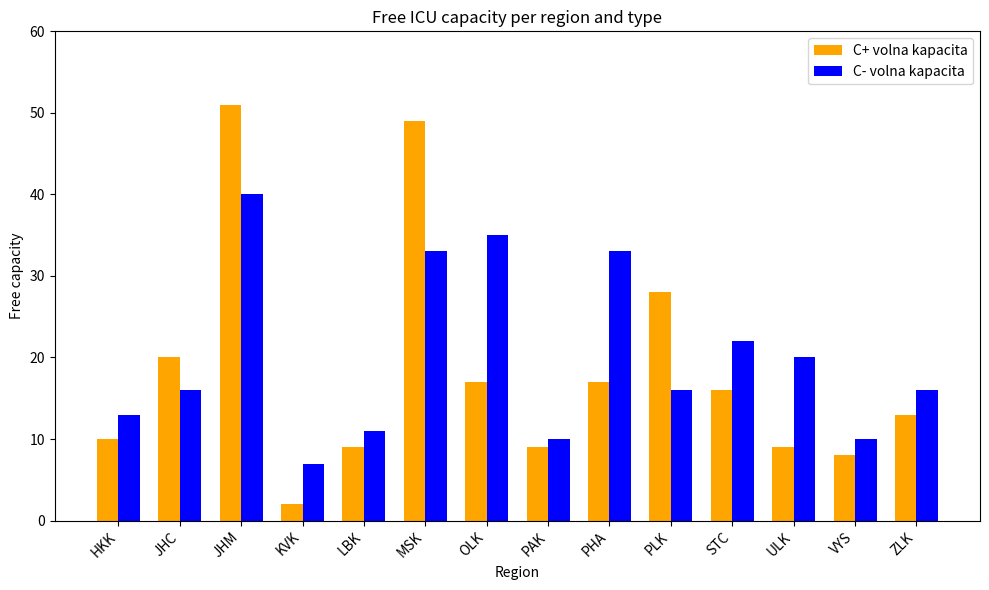

Which series has the largest total across all categories?

C- volna kapacita